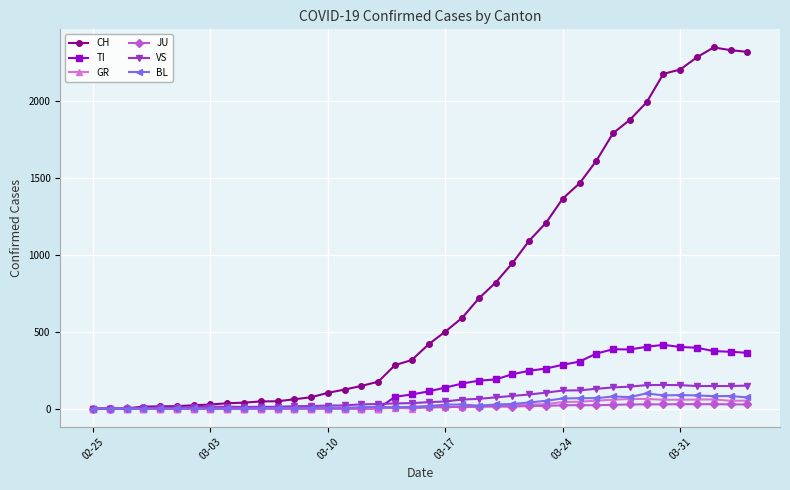

What is the maximum value shown in the chart?

2349